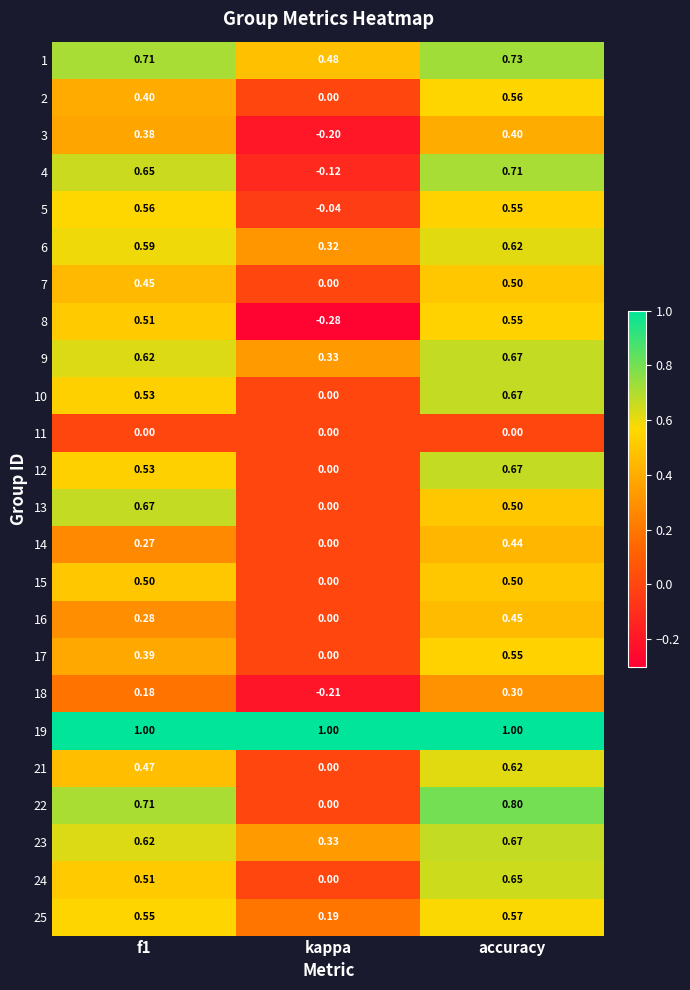

Is the value of 22 at f1 greater than the value of 10 at kappa?

Yes